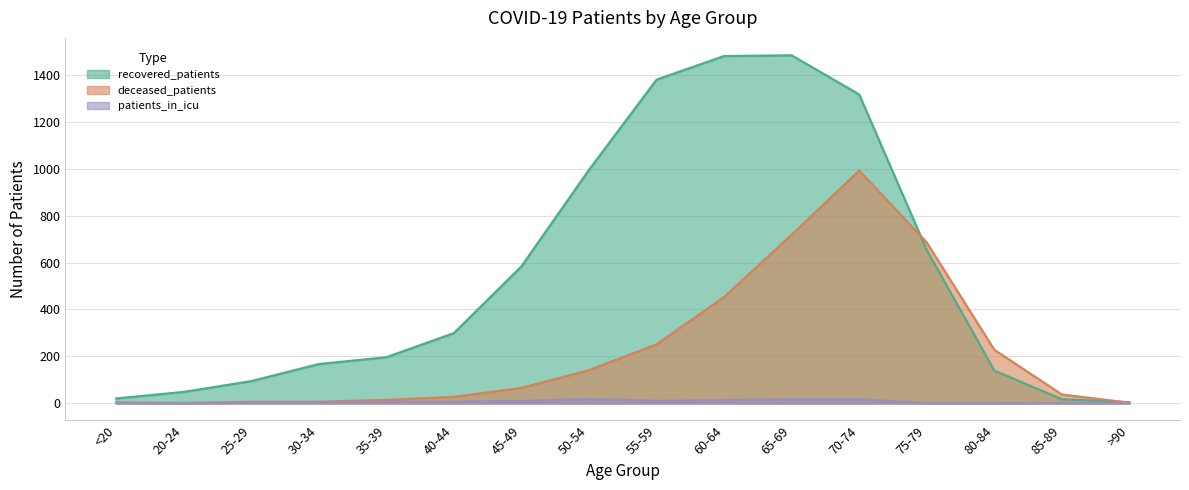

Which category has the lowest value in the patients_in_icu series?

75-79